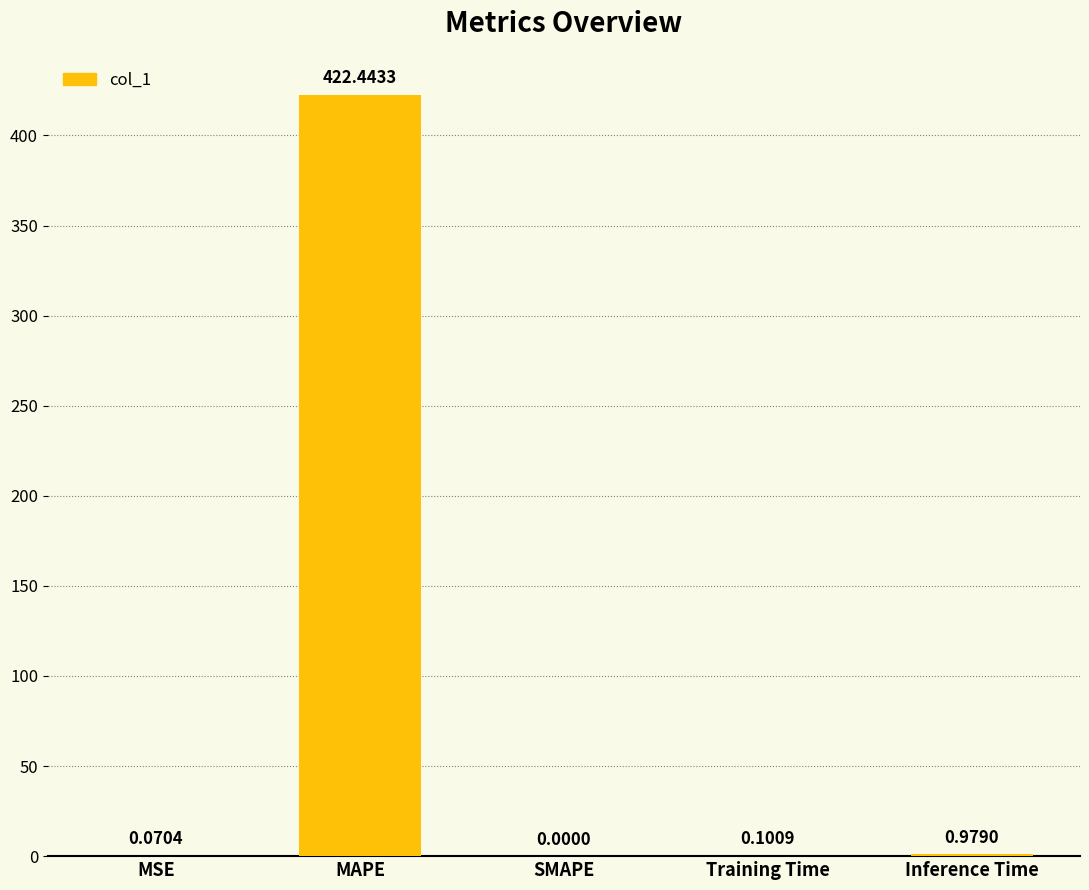

What is the sum of all values?

423.6